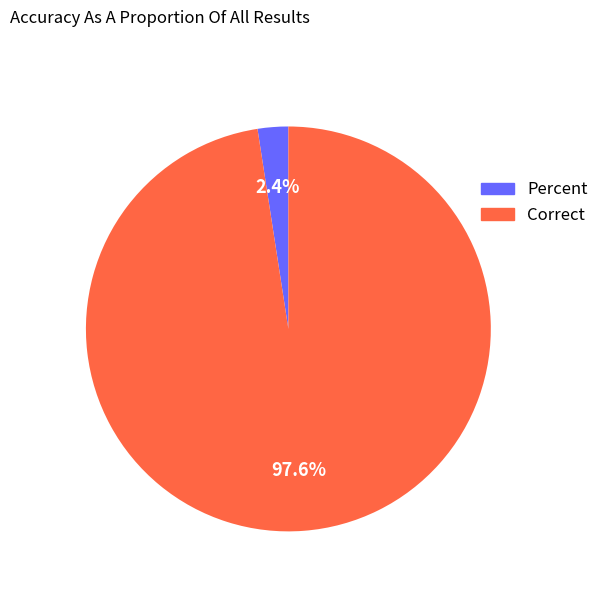

Does Percent represent more than half of the total?

No